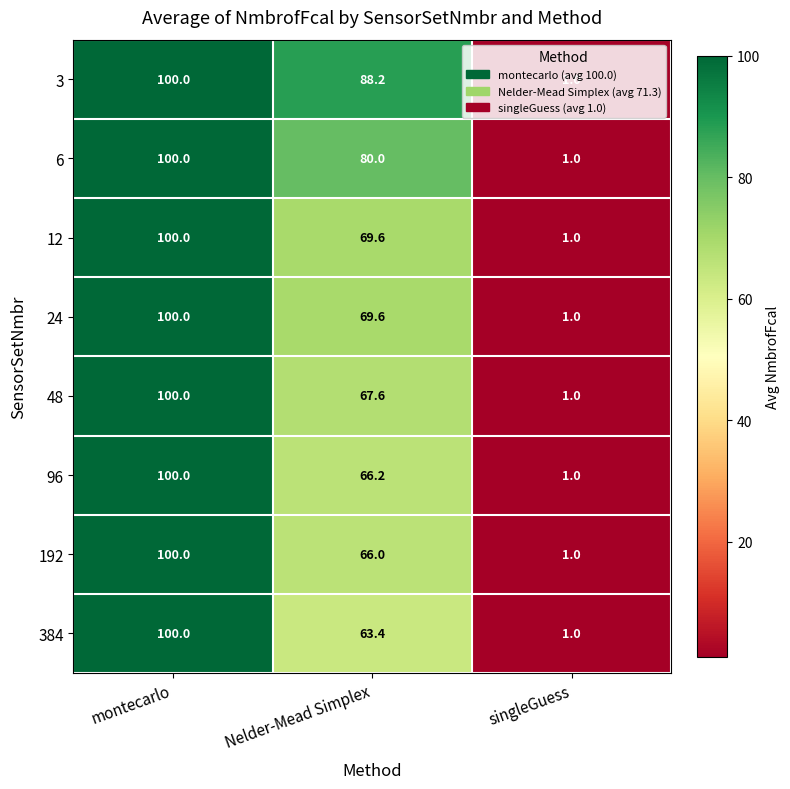

At which label does 48 first exceed 67?

montecarlo